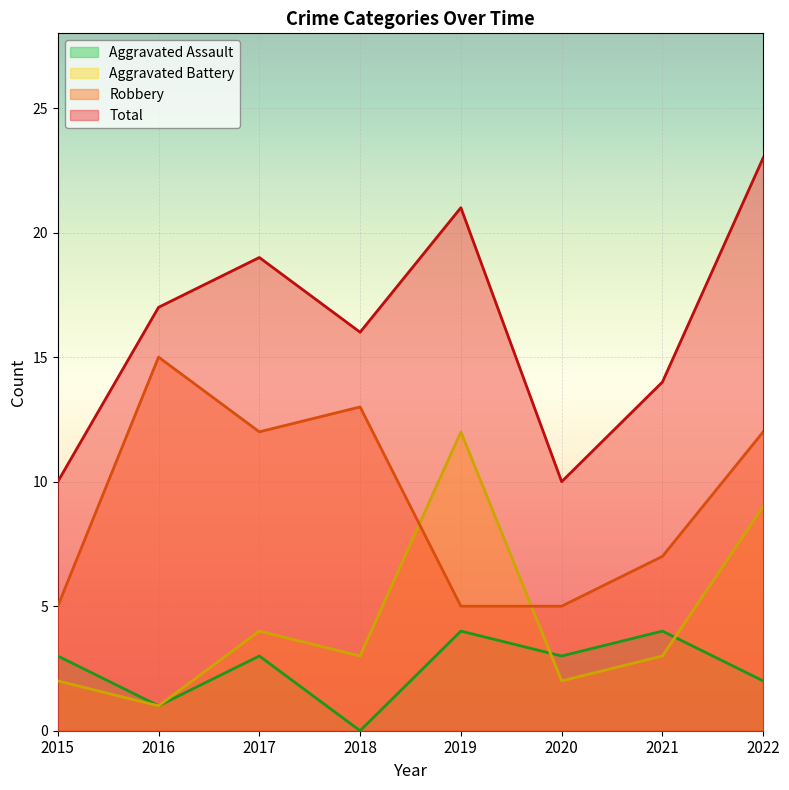

At which label does Robbery reach its peak?

2016